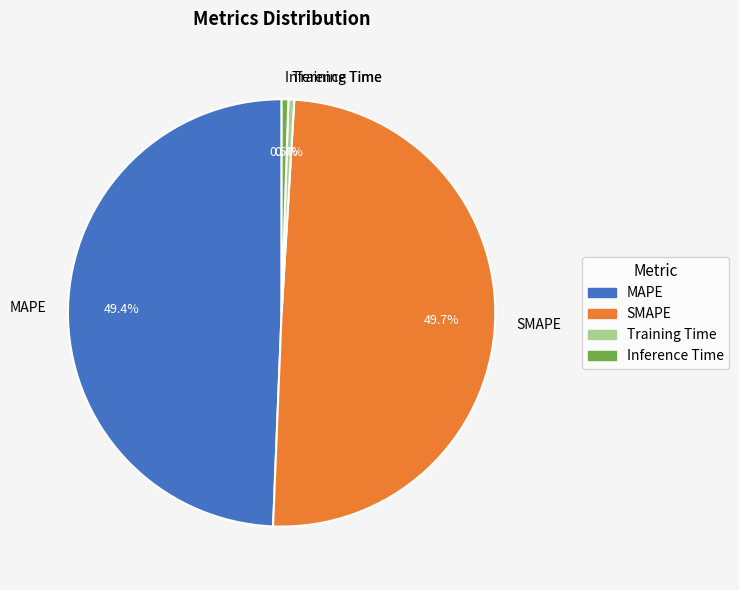

The SMAPE slice represents 50% of the pie. True or false?

True